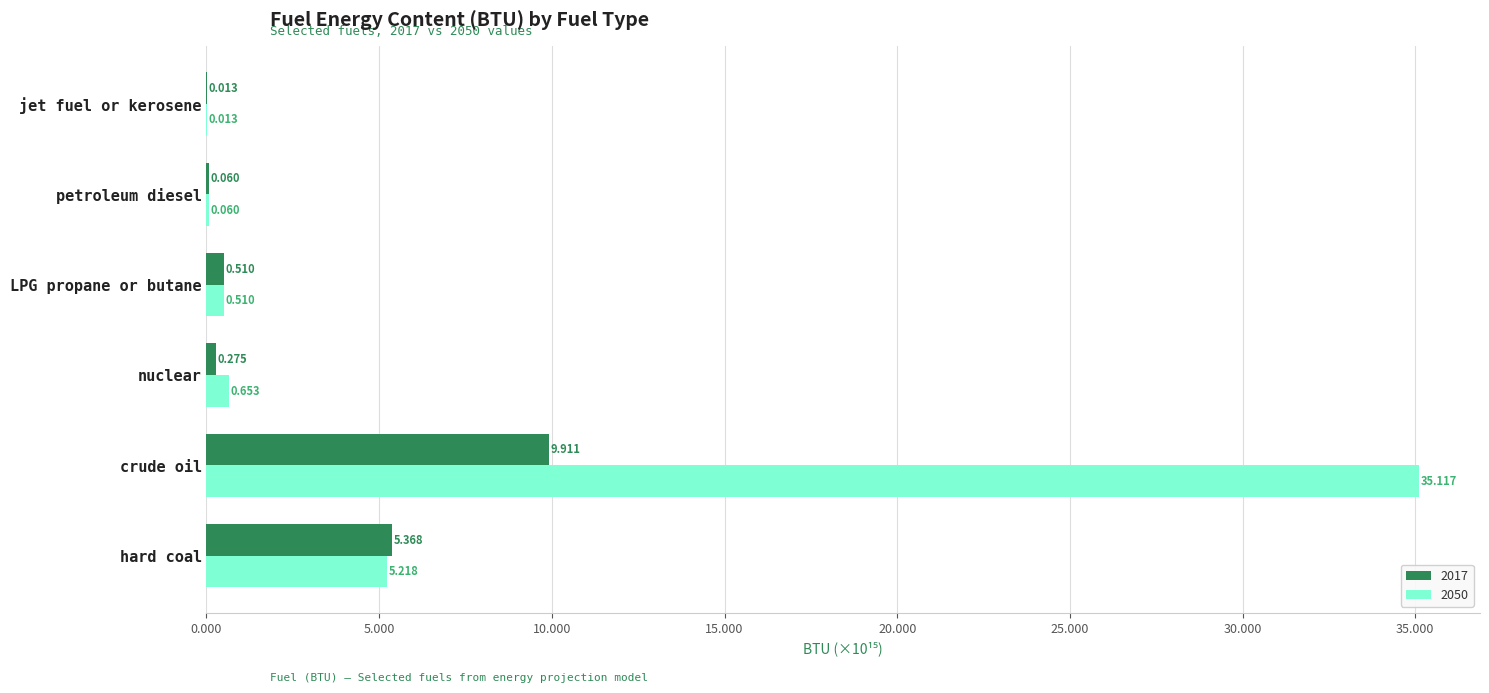

At which category is the sum across all series the highest?

crude oil